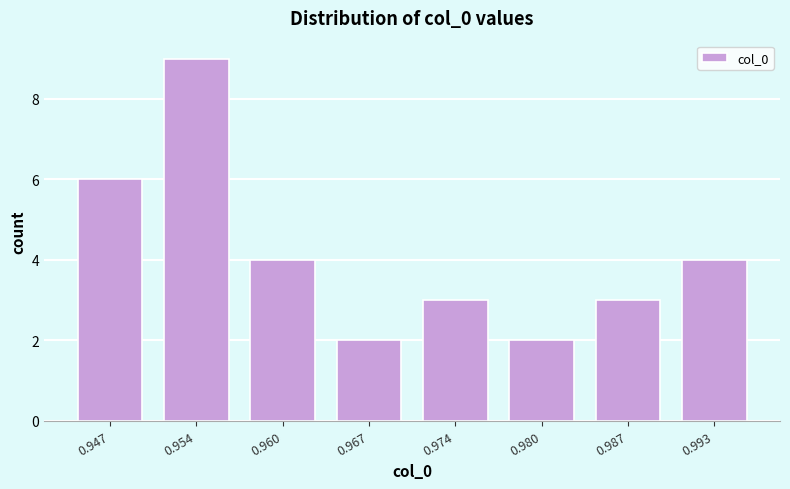

Reading right to left, extract all data points from this chart.

4	3	2	3	2	4	9	6